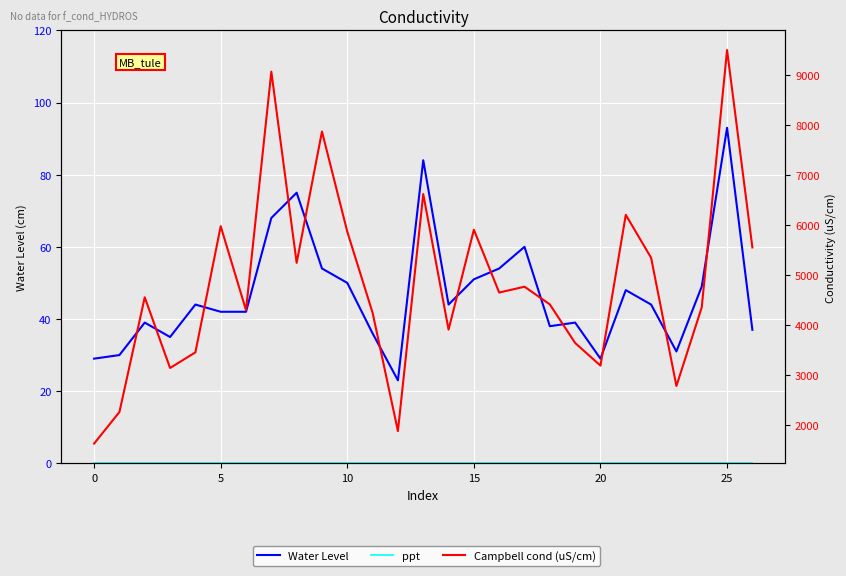

Does the chart display data point markers on the line(s)?

No